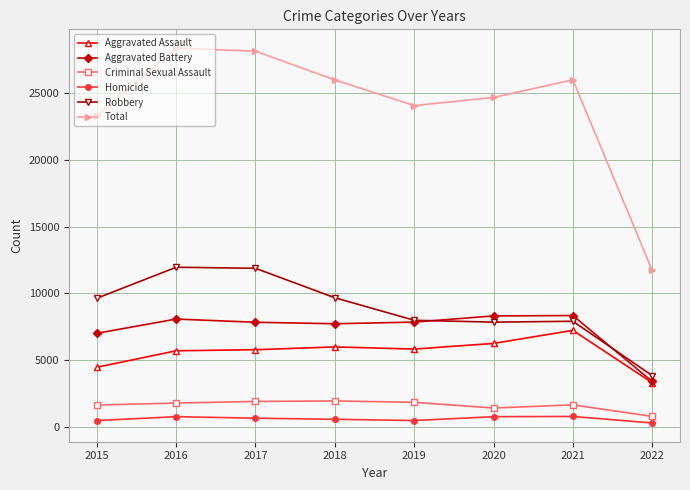

Is it true that Total equals 28114 at 2017?

True